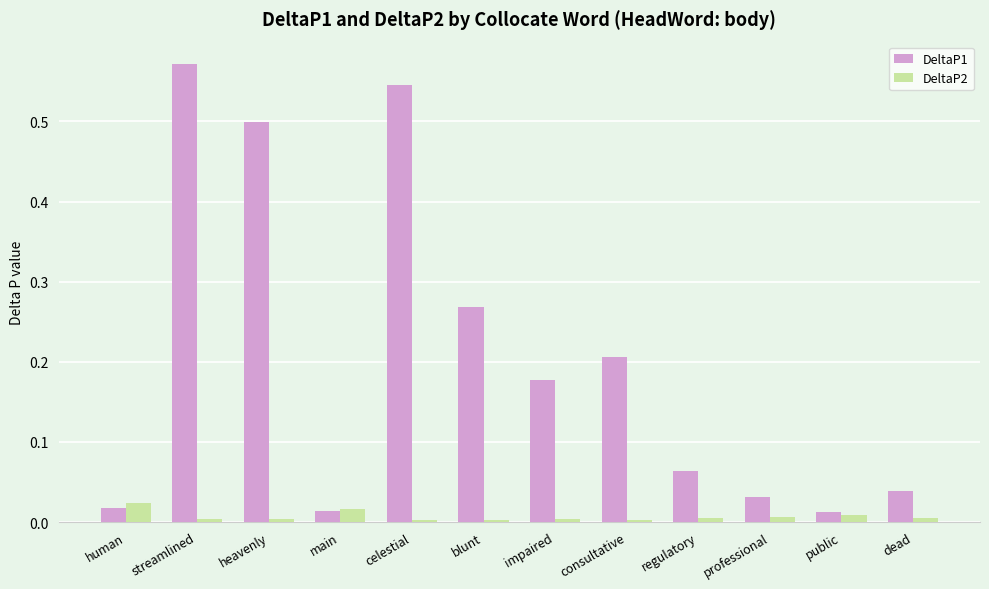

The DeltaP2 series shows 0.0 at heavenly. True or false?

True